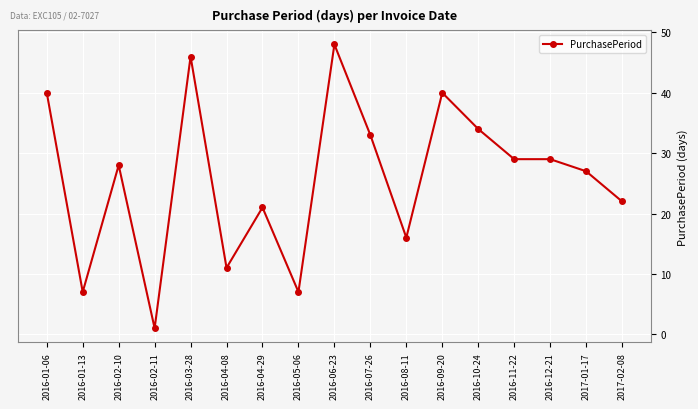

What is the change in value from 2016-01-06 to 2016-05-06?

-33